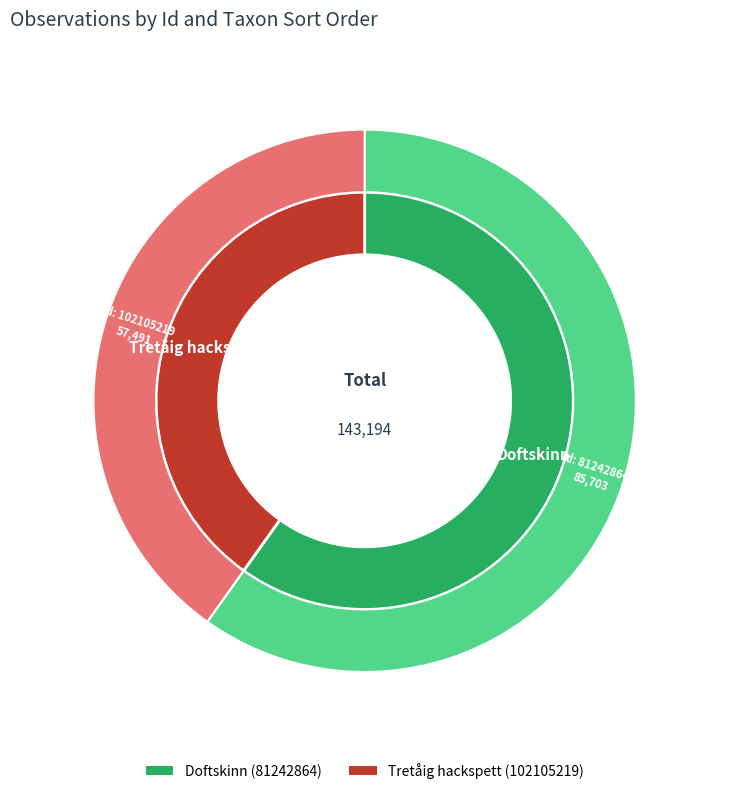

Which category accounts for the majority?

81242864